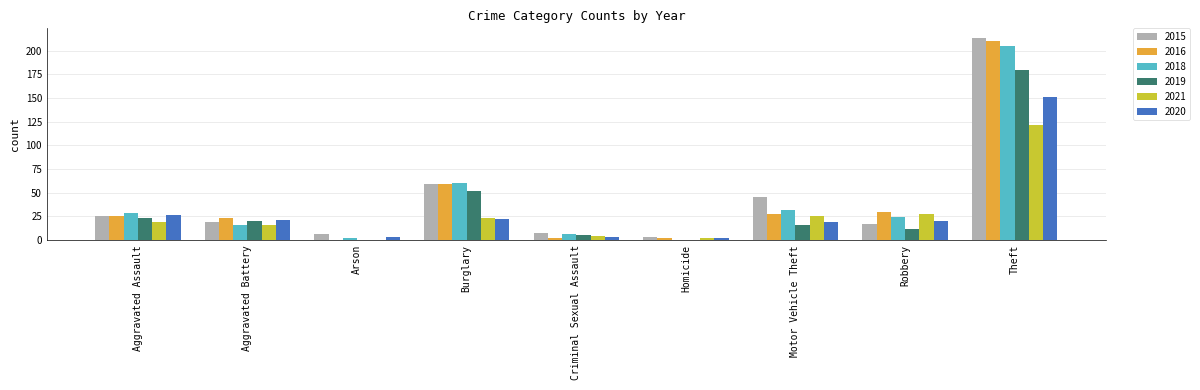

What is the highest value of the 2015 series?

213